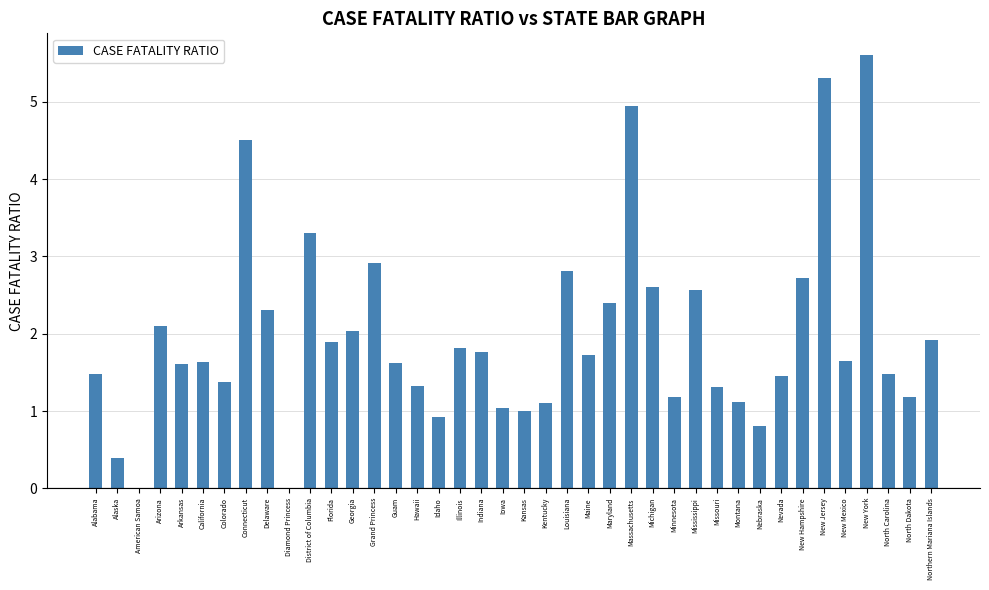

The chart shows a value of 2.6 at Nevada. True or false?

False